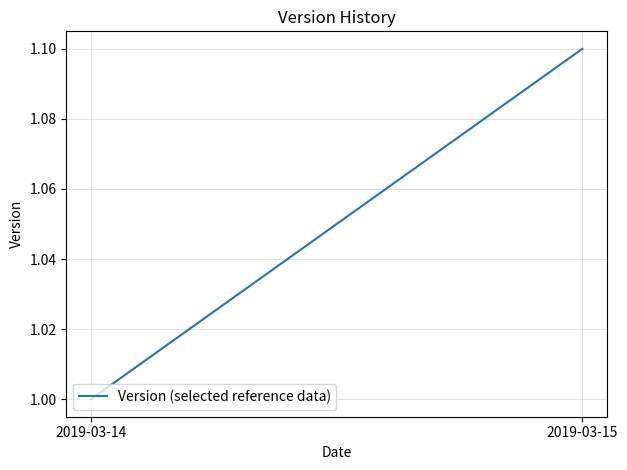

What is the minimum value shown in the chart?

1.0